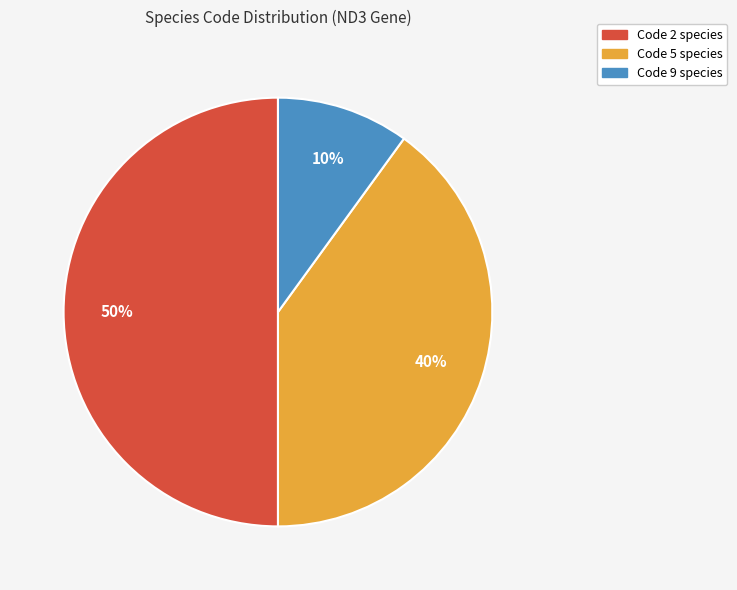

Is it true that Code 2 species is 50% of the pie?

True